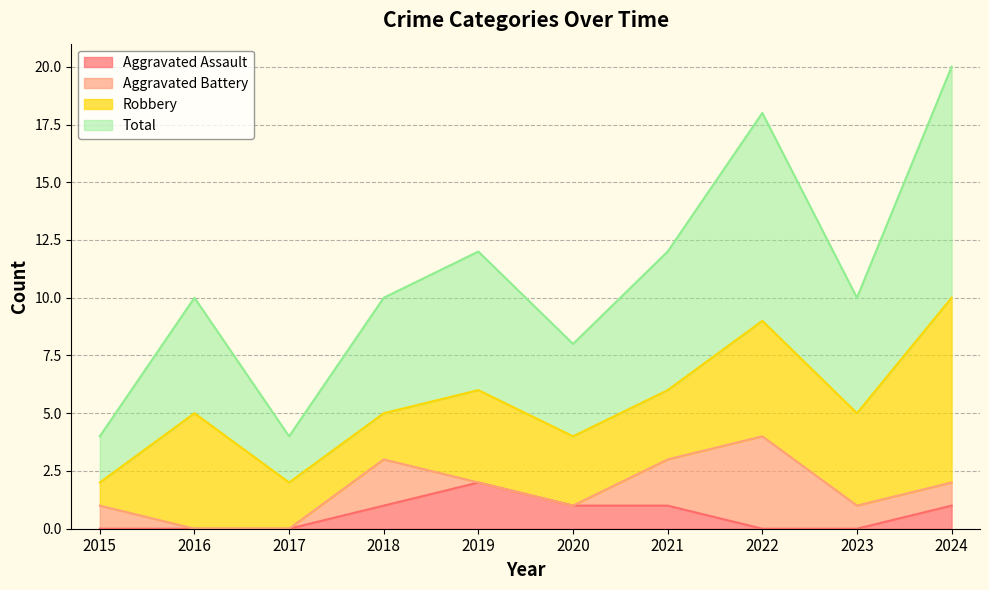

At which category does the chart reach its peak across all series?

2024